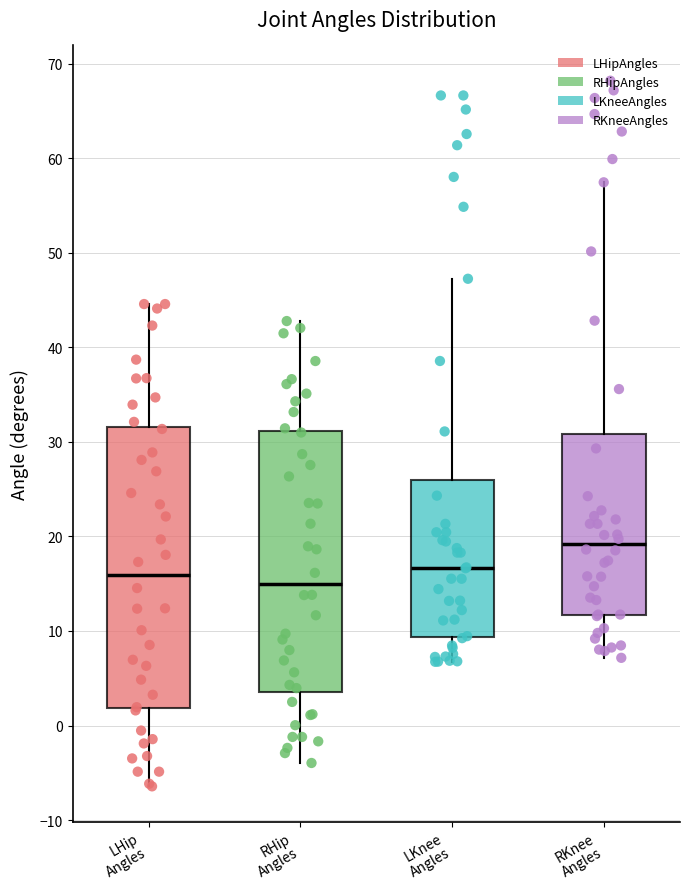

Comparing the boxes themselves (not the whiskers), which one is the tallest?

LHip Angles